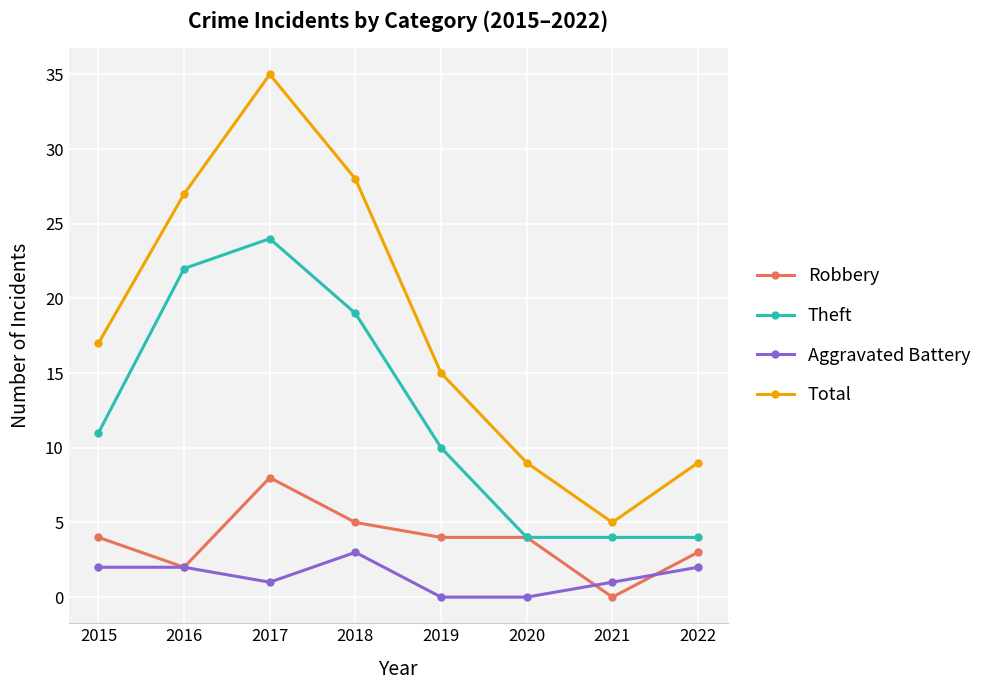

Reading right to left, extract all data points from this chart.

Robbery: 3	0	4	4	5	8	2	4
Theft: 4	4	4	10	19	24	22	11
Aggravated Battery: 2	1	0	0	3	1	2	2
Total: 9	5	9	15	28	35	27	17